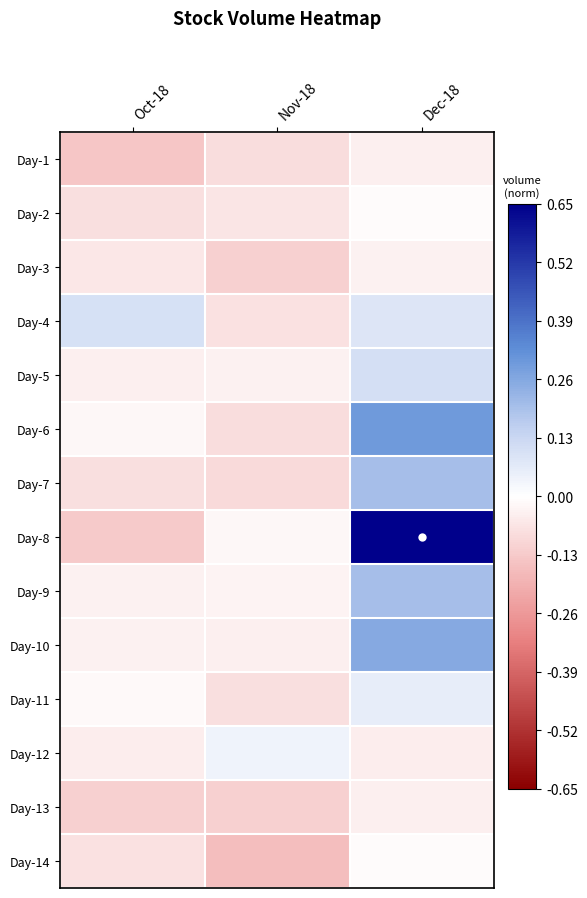

Reading right to left, what are all the values shown in this chart?

Day-1: Dec-18=-0.0	Nov-18=-0.1	Oct-18=-0.1
Day-2: Dec-18=-0.0	Nov-18=-0.1	Oct-18=-0.1
Day-3: Dec-18=-0.0	Nov-18=-0.1	Oct-18=-0.1
Day-4: Dec-18=0.1	Nov-18=-0.1	Oct-18=0.1
Day-5: Dec-18=0.1	Nov-18=-0.0	Oct-18=-0.0
Day-6: Dec-18=0.3	Nov-18=-0.1	Oct-18=-0.0
Day-7: Dec-18=0.2	Nov-18=-0.1	Oct-18=-0.1
Day-8: Dec-18=0.7	Nov-18=-0.0	Oct-18=-0.1
Day-9: Dec-18=0.2	Nov-18=-0.0	Oct-18=-0.0
Day-10: Dec-18=0.3	Nov-18=-0.0	Oct-18=-0.0
Day-11: Dec-18=0.1	Nov-18=-0.1	Oct-18=-0.0
Day-12: Dec-18=-0.0	Nov-18=0.0	Oct-18=-0.0
Day-13: Dec-18=-0.0	Nov-18=-0.1	Oct-18=-0.1
Day-14: Dec-18=-0.0	Nov-18=-0.2	Oct-18=-0.1